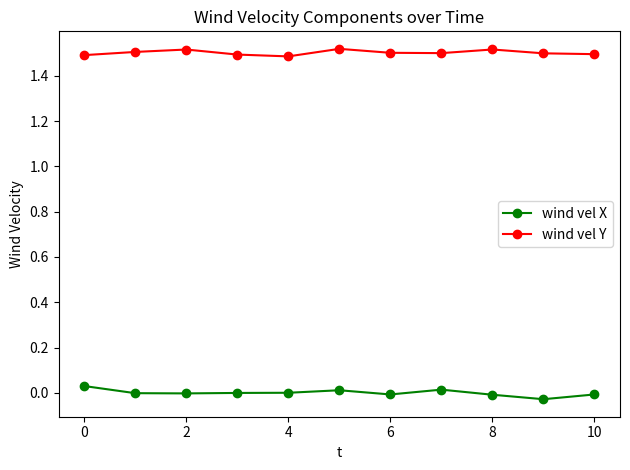

Count the wind vel Y values in the range 1 to 2.

11